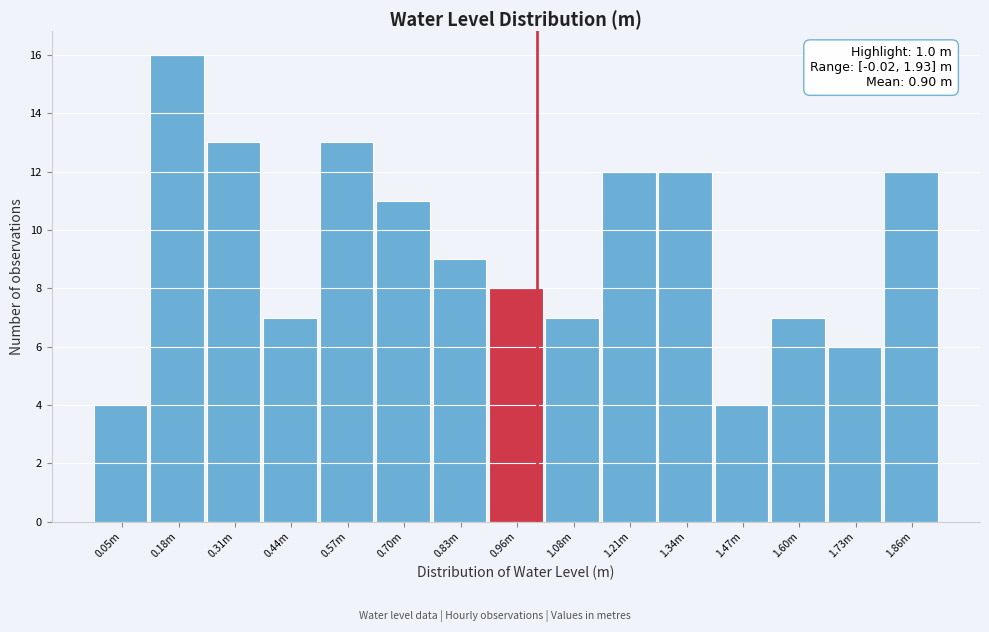

Reading left to right, transcribe all the data shown in this chart.

0.05m=4	0.18m=16	0.31m=13	0.44m=7	0.57m=13	0.70m=11	0.83m=9	0.96m=8	1.08m=7	1.21m=12	1.34m=12	1.47m=4	1.60m=7	1.73m=6	1.86m=12